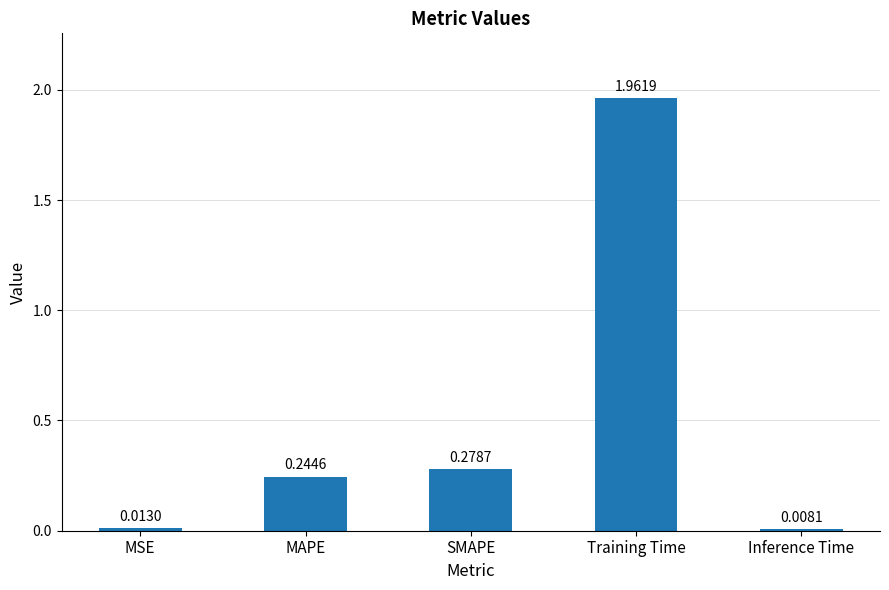

How many bars are there in total?

5